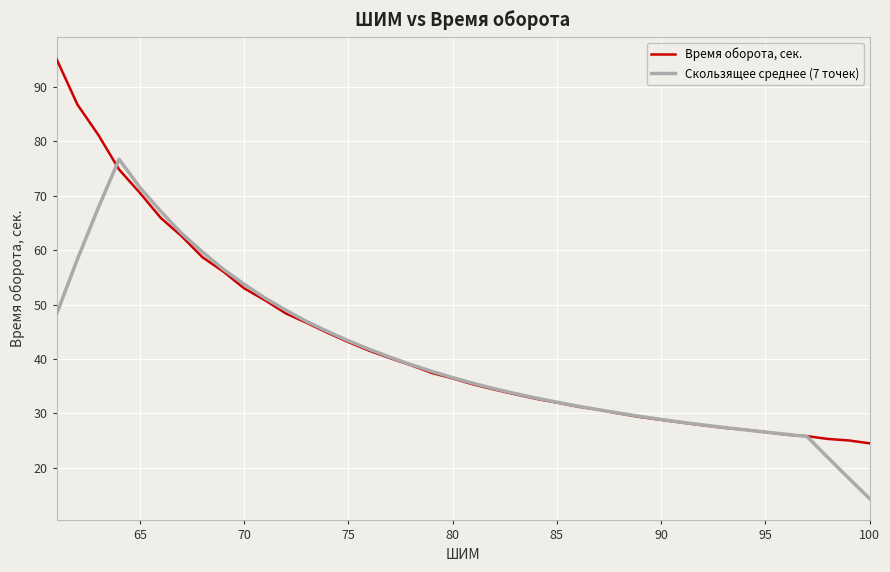

What is the difference between the maximum and minimum values in the Скользящее среднее (7 точек) series?

62.3